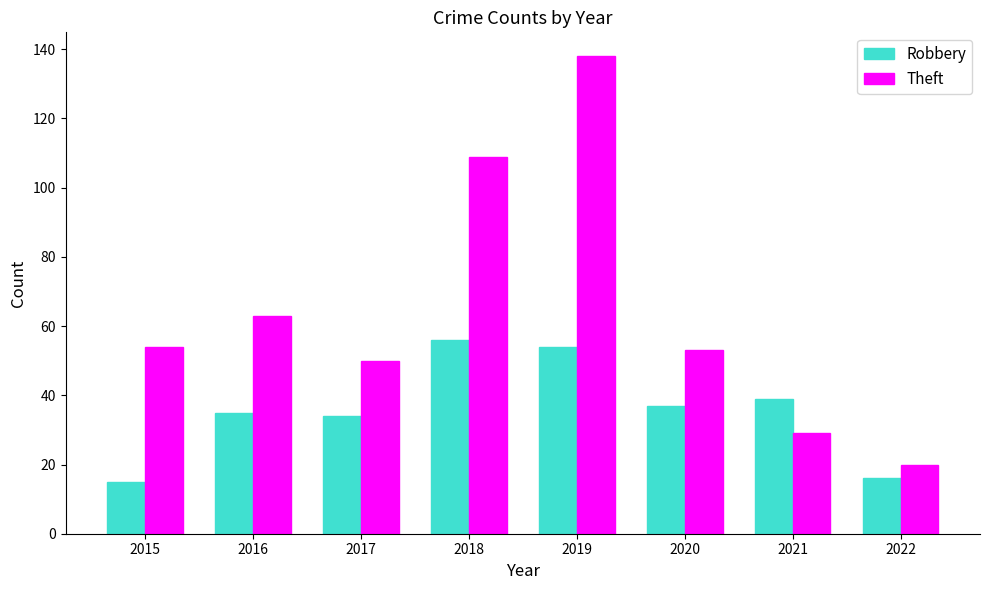

Reading right to left, what are all the values shown in this chart?

Robbery: 2022=16	2021=39	2020=37	2019=54	2018=56	2017=34	2016=35	2015=15
Theft: 2022=20	2021=29	2020=53	2019=138	2018=109	2017=50	2016=63	2015=54